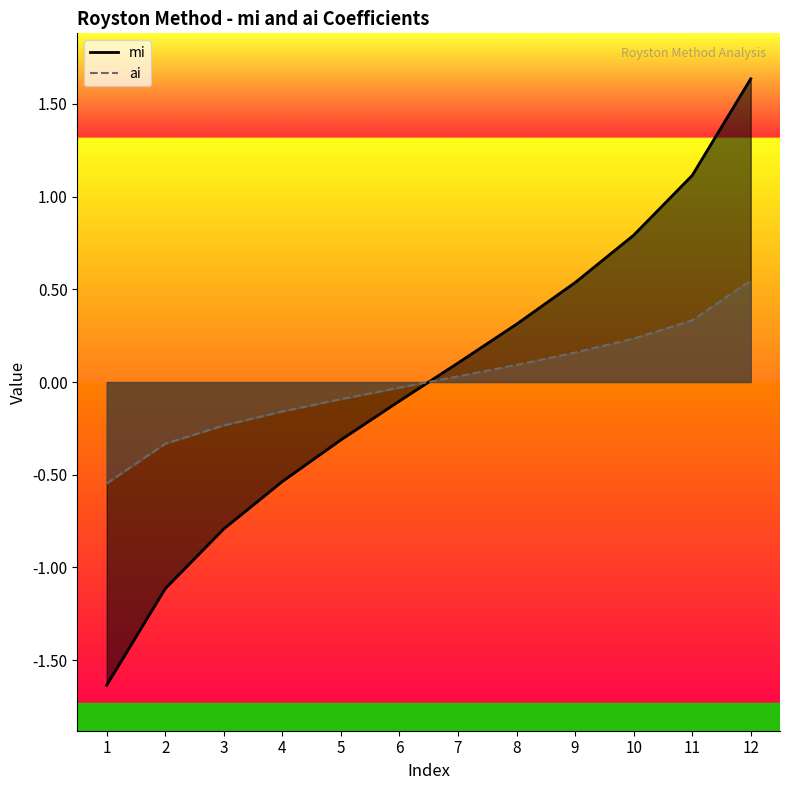

What is the value of the ai point at the 3rd from the left?

-0.2